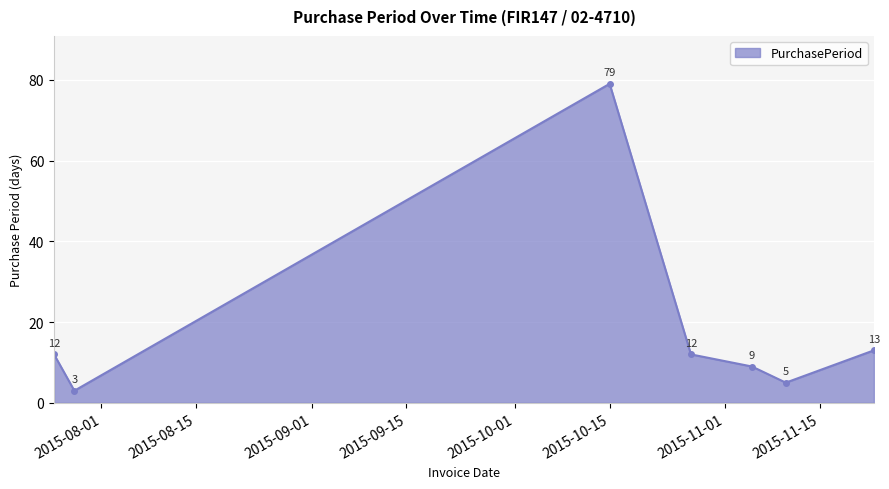

What is the average value?

19